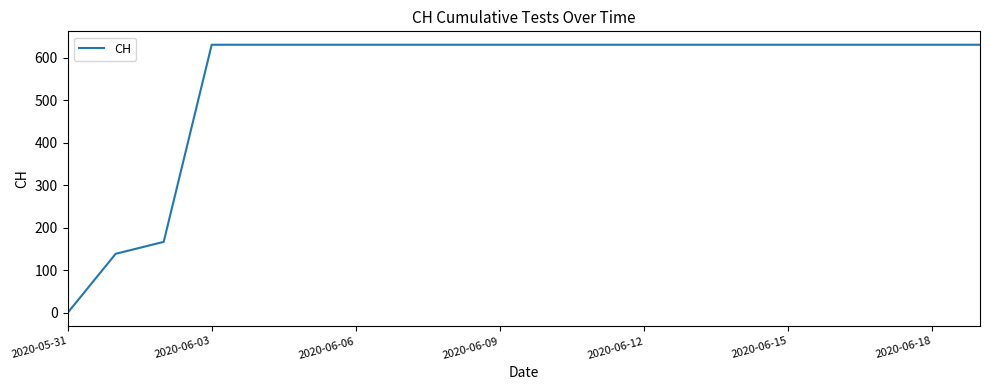

What is the sum of all values?

11033